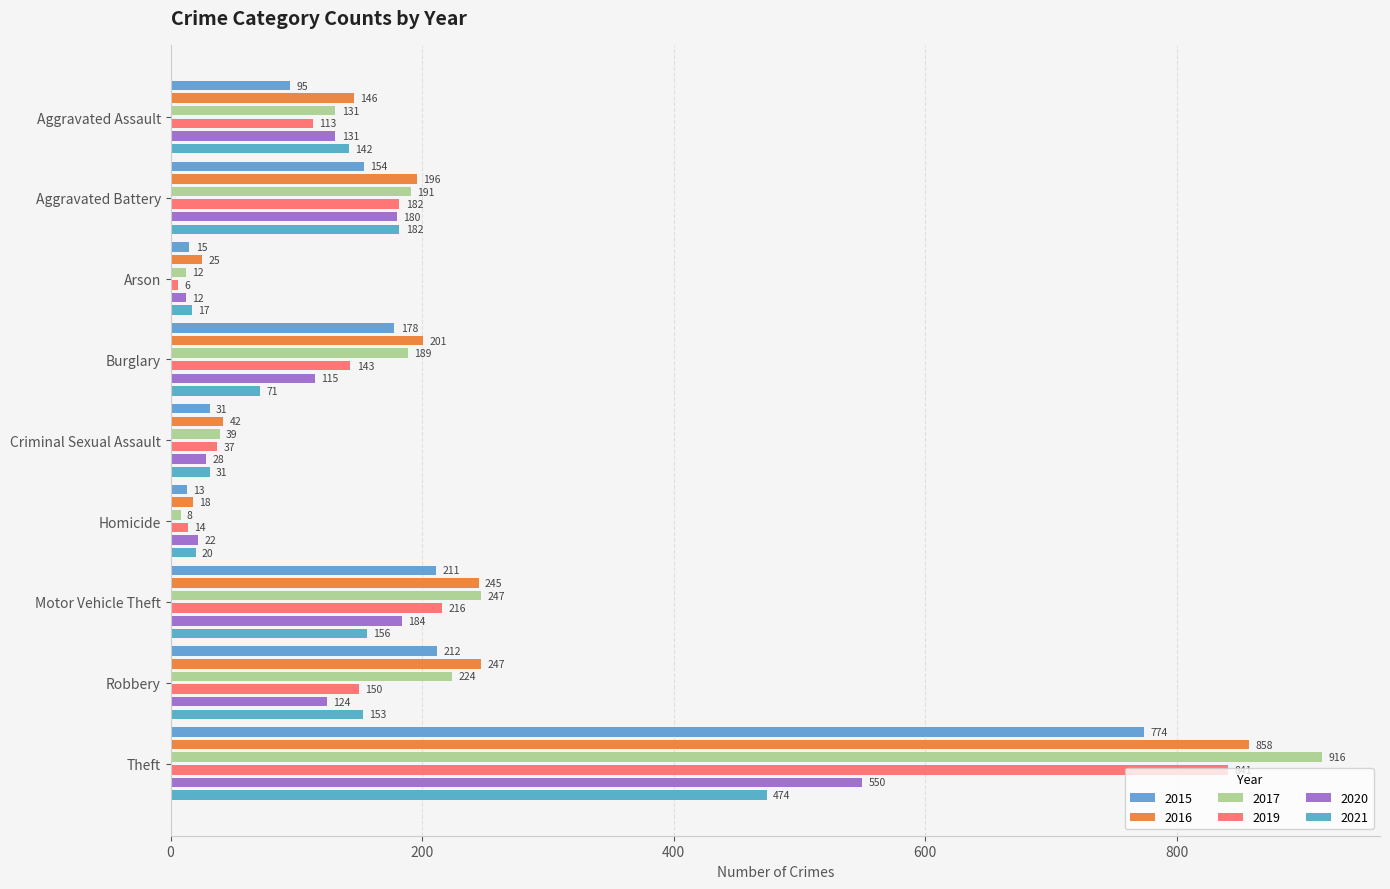

What is the total value across all series at Motor Vehicle Theft?

1259